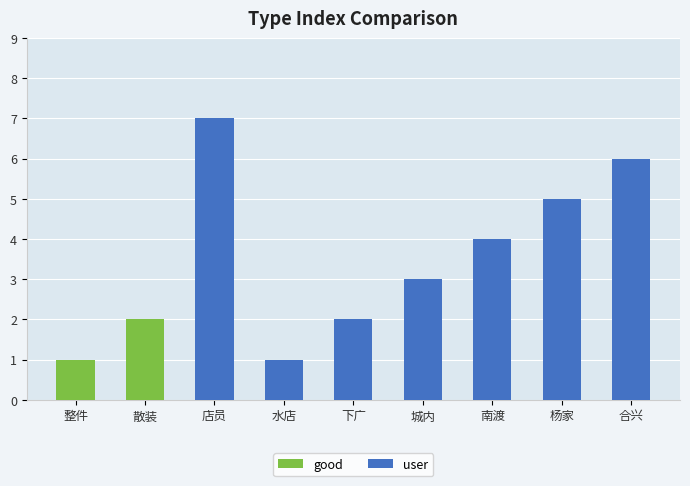

Does the chart contain stacked bars?

No